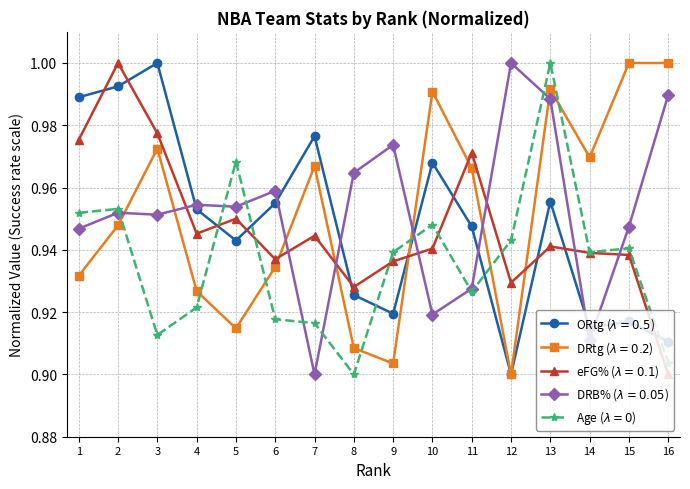

How many lines are shown in the chart?

5